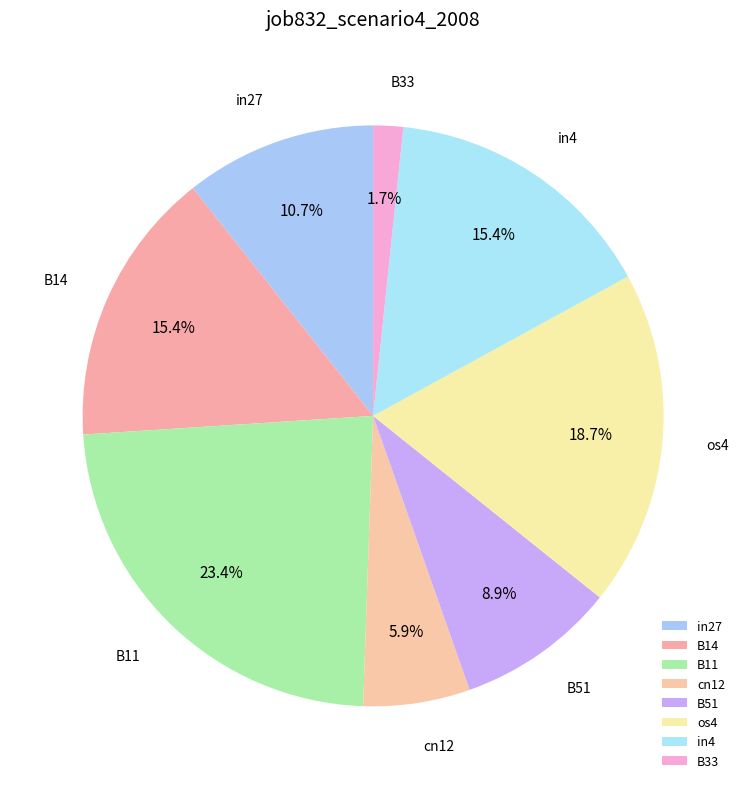

Is cn12 the majority of the pie?

No